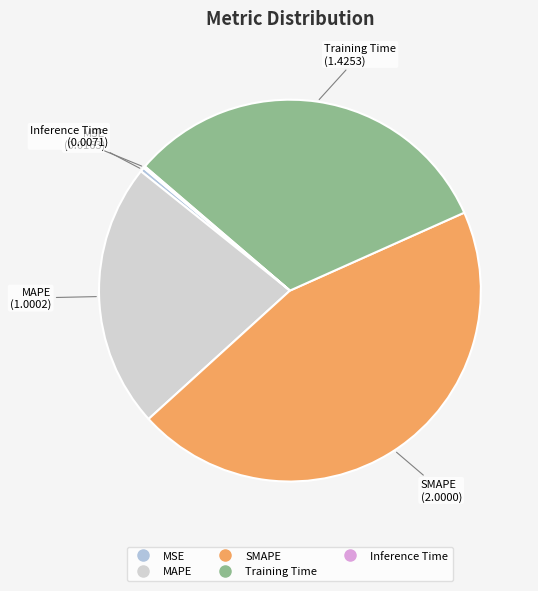

Which has a higher value, Training Time or MAPE?

Training Time